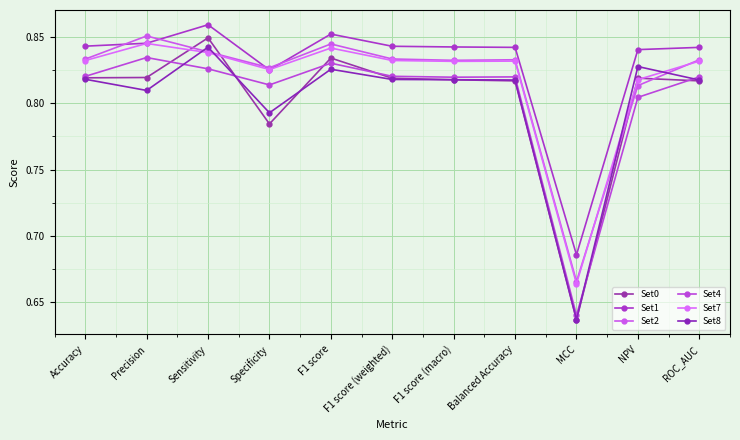

How many lines are shown in the chart?

6